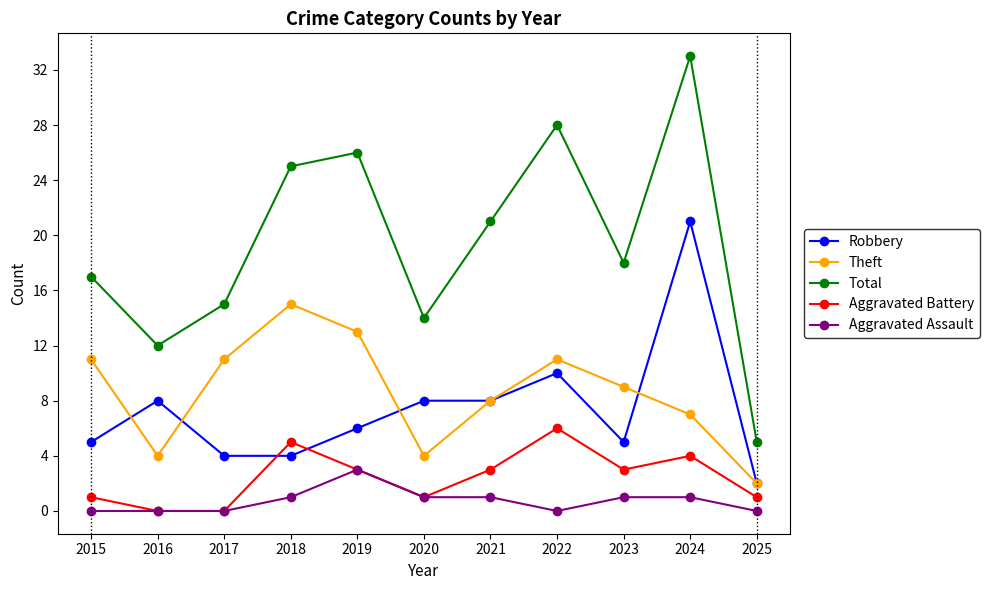

What are all the series names shown in the legend?

Robbery, Theft, Total, Aggravated Battery, Aggravated Assault